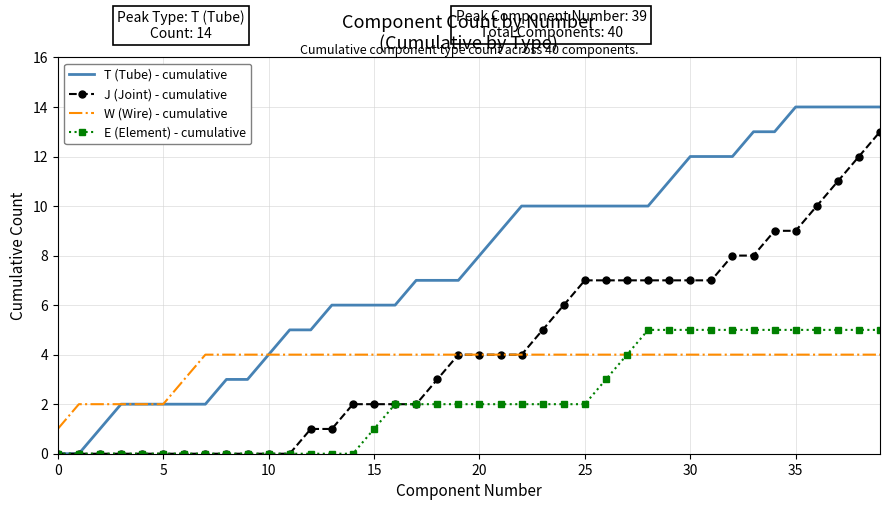

List the series in order of their peak value, lowest first.

W (Wire) - cumulative, E (Element) - cumulative, J (Joint) - cumulative, T (Tube) - cumulative